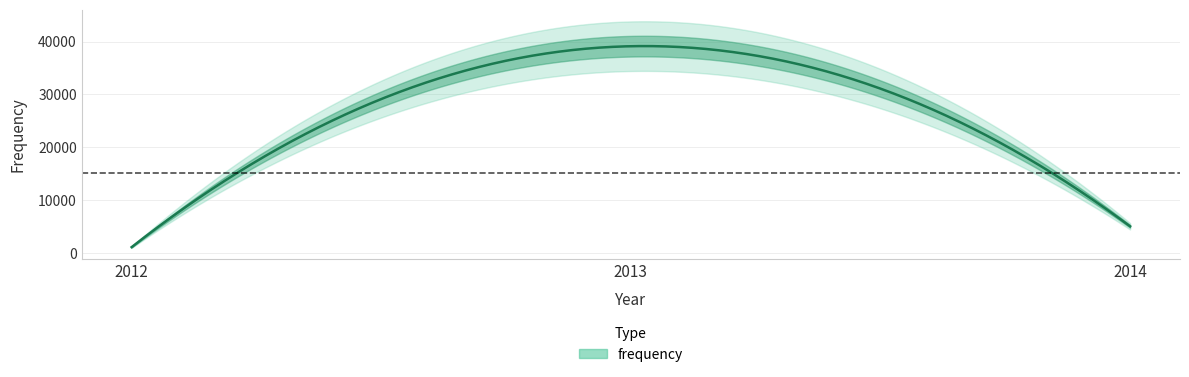

Reading left to right, what are all the values shown in this chart?

1100.3	39121.8	5041.8